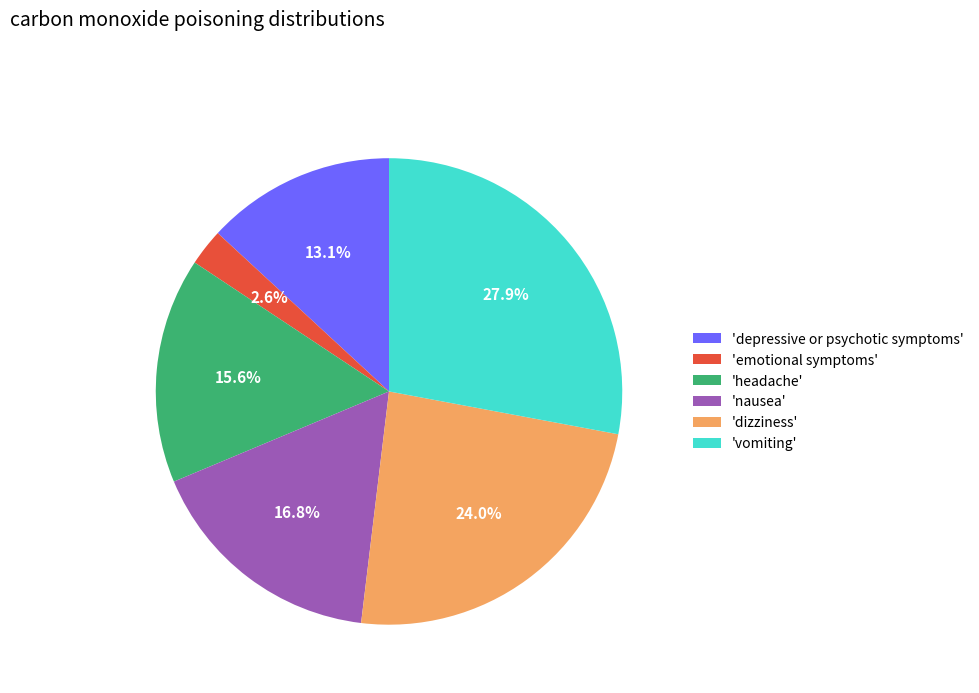

Count the number of slices in the pie.

6